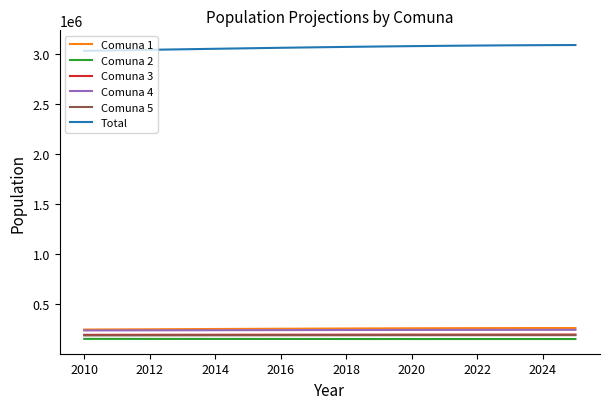

True or false: Comuna 3 and Comuna 4 intersect in this chart.

False